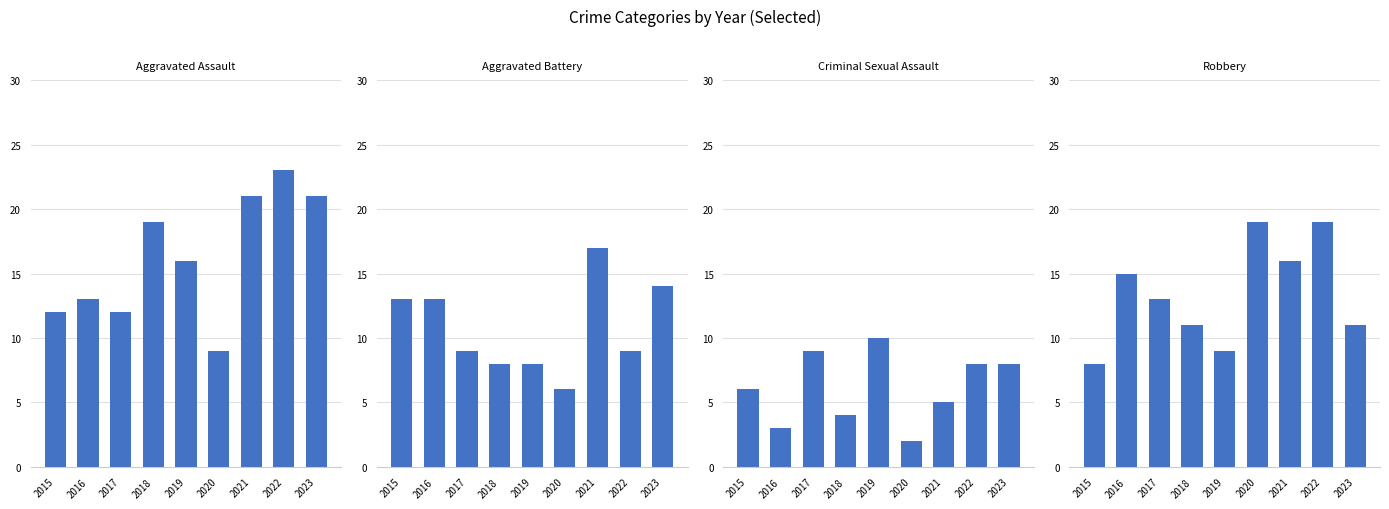

What are all the series names shown in the legend?

Aggravated Assault, Aggravated Battery, Criminal Sexual Assault, Robbery